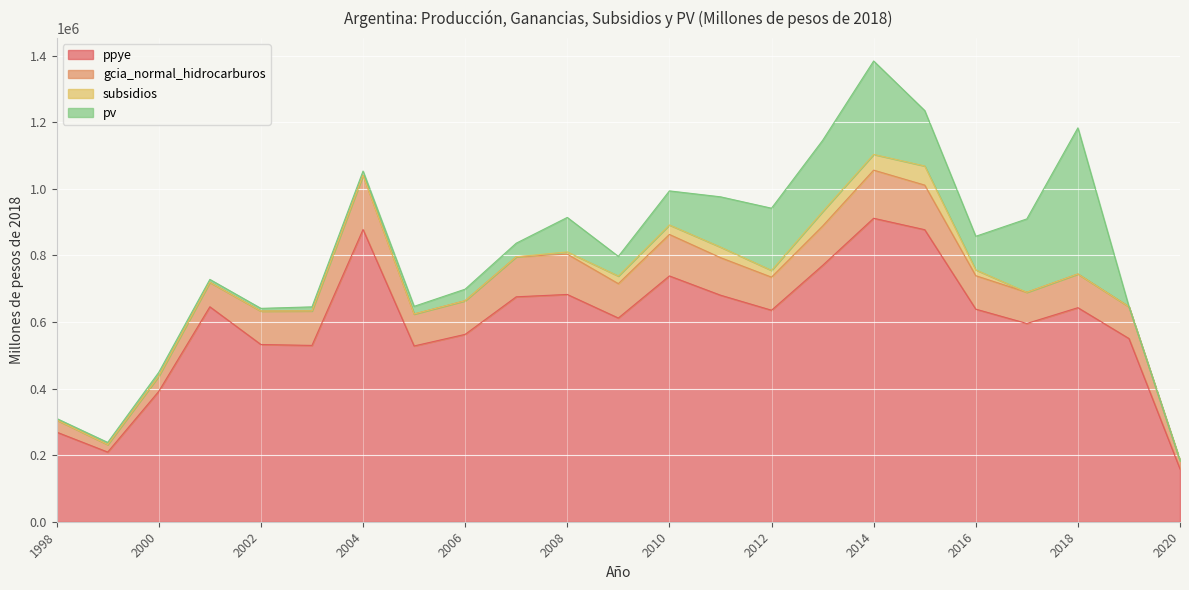

Count the number of categories in the chart.

23